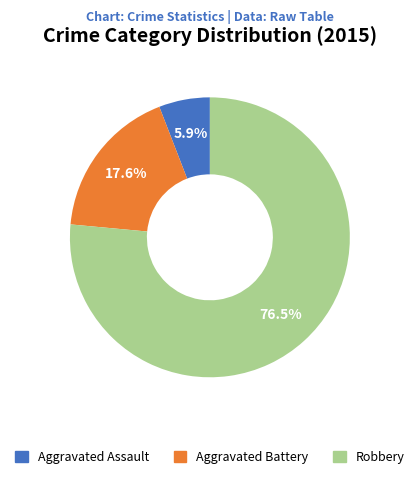

Rank the categories by value from lowest to highest.

Aggravated Assault, Aggravated Battery, Robbery